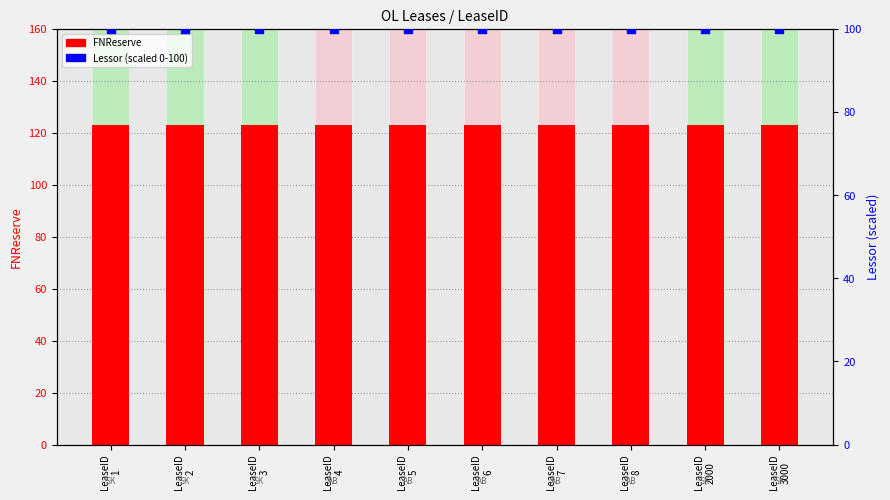

At how many categories does at least one series exceed 116?

10